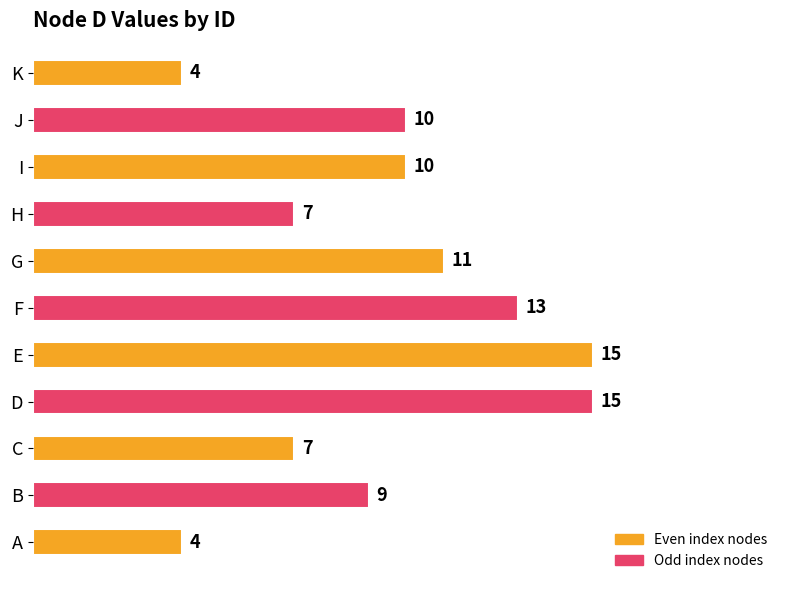

Which has a higher value, K or F?

F